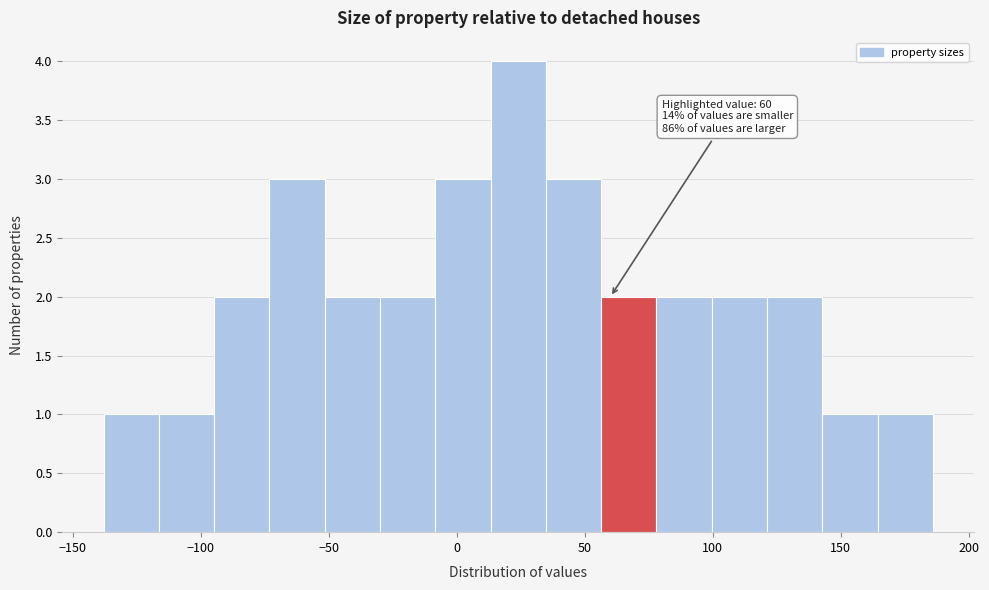

Which range on the x-axis has the tallest bar?

15 to 35